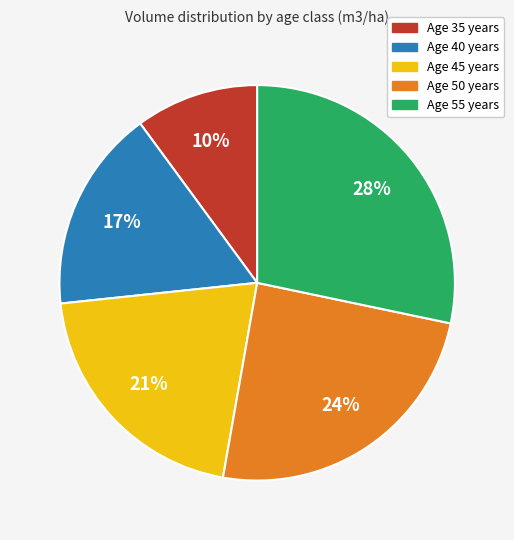

How many slices are in this pie chart?

5